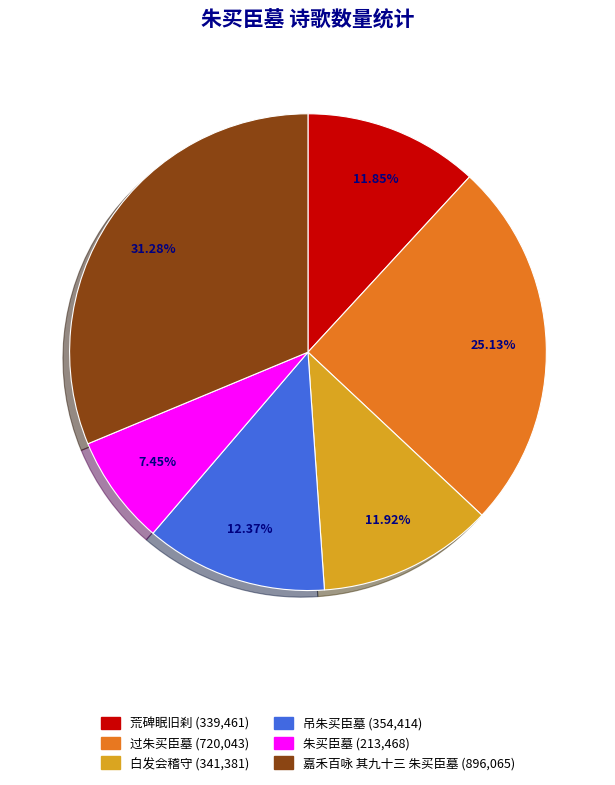

What is the largest slice in the pie chart?

嘉禾百咏 其九十三 朱买臣墓